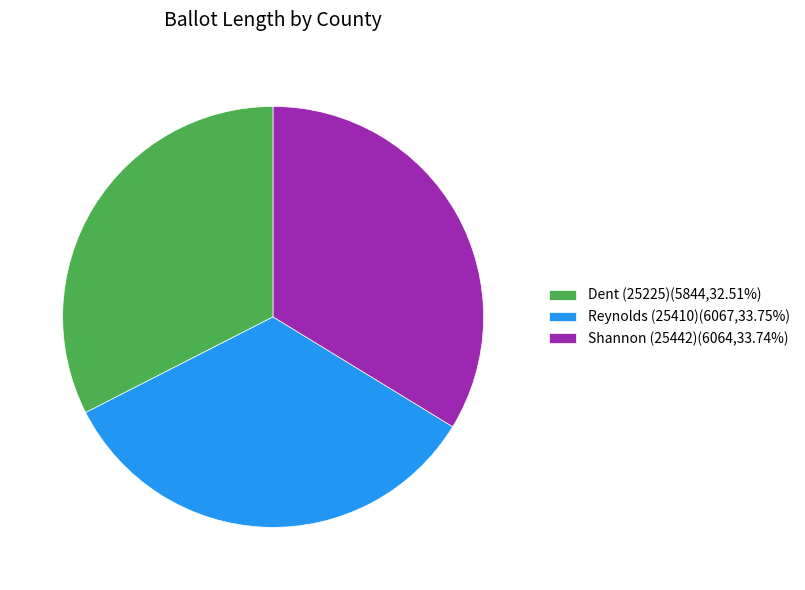

Does any single category account for the majority?

No